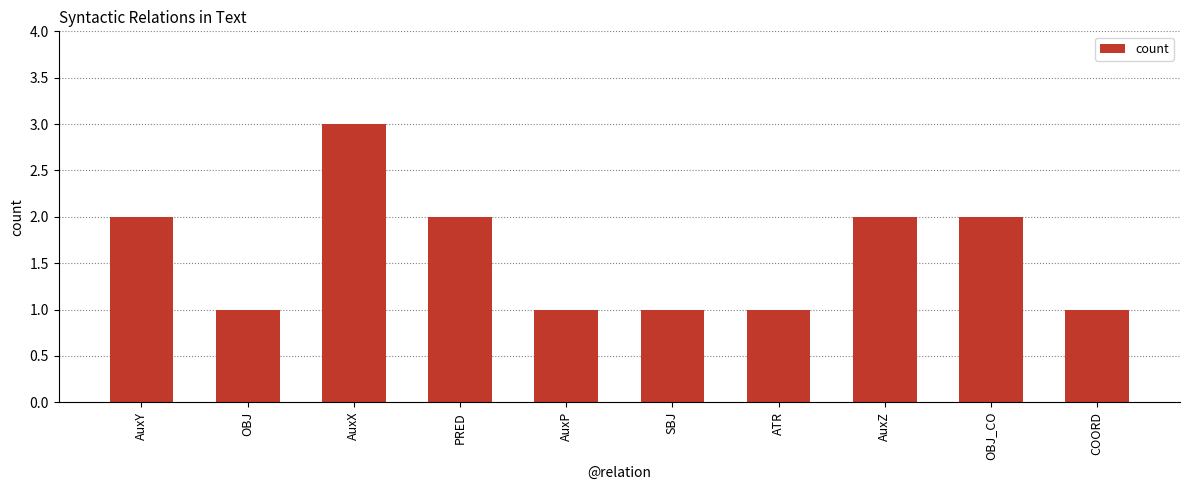

What is the ratio of the value at SBJ to the value at ATR?

1.0